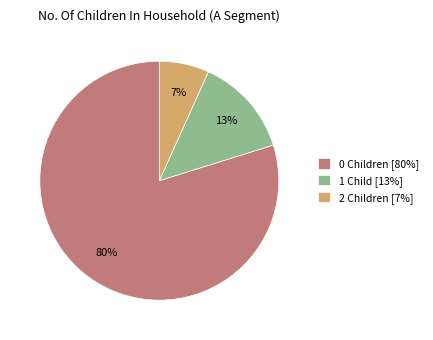

Which has a higher value, 2 Children [7%] or 0 Children [80%]?

0 Children [80%]